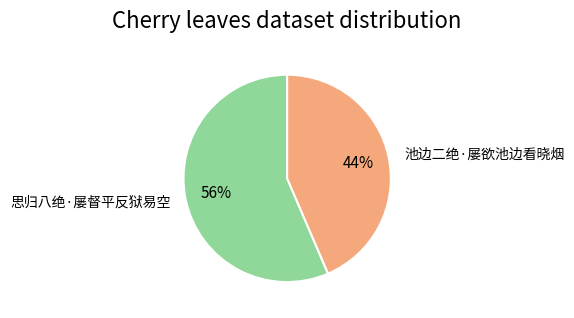

How many segments does this pie chart have?

2